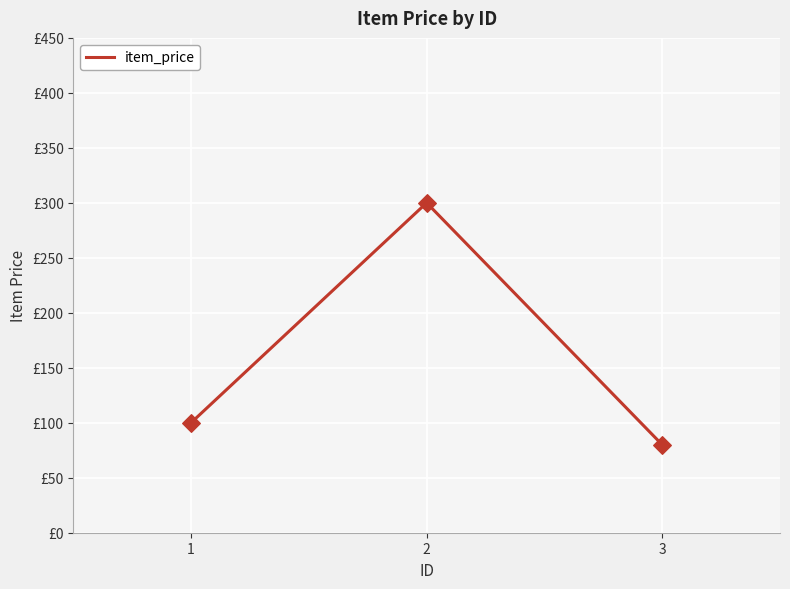

What is the change in value from 2 to 3?

-220